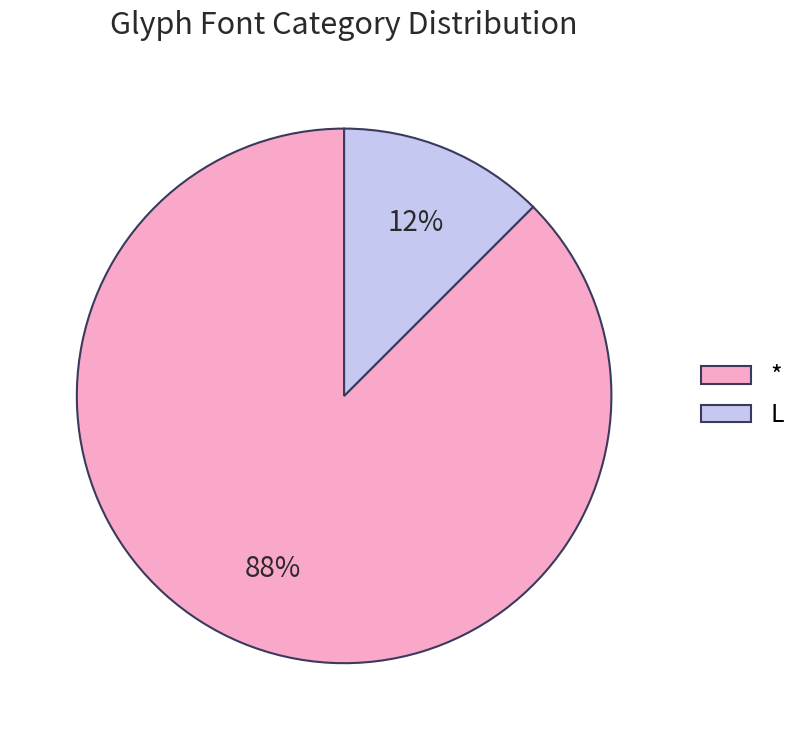

Which category has the biggest portion of the pie?

*